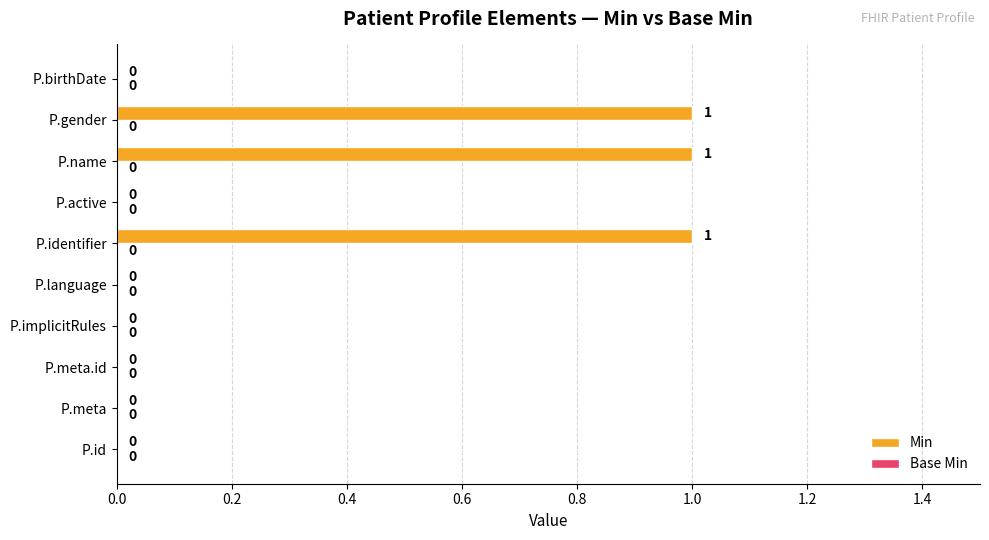

What is the sum of all values?

3